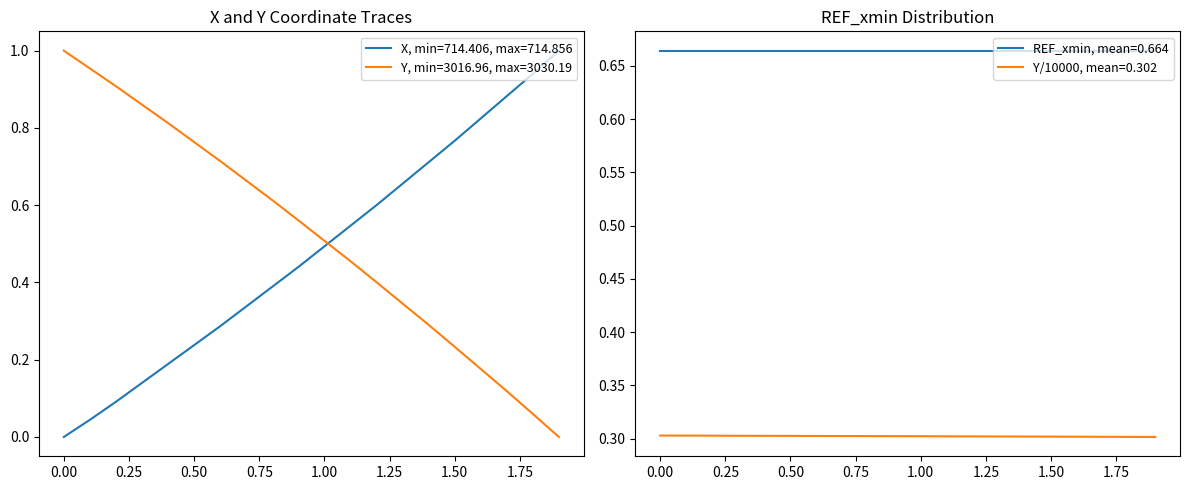

How many positive values does the Y series have?

19